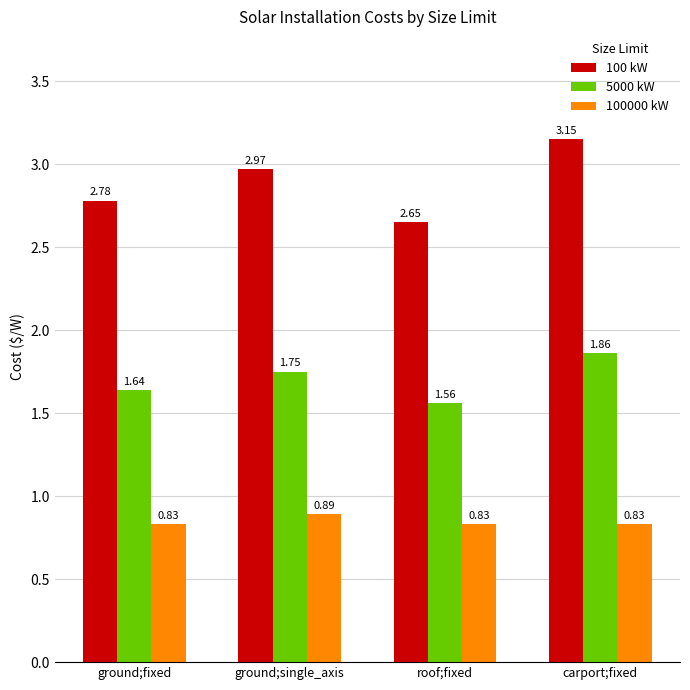

At which category is the sum across all series the highest?

carport;fixed